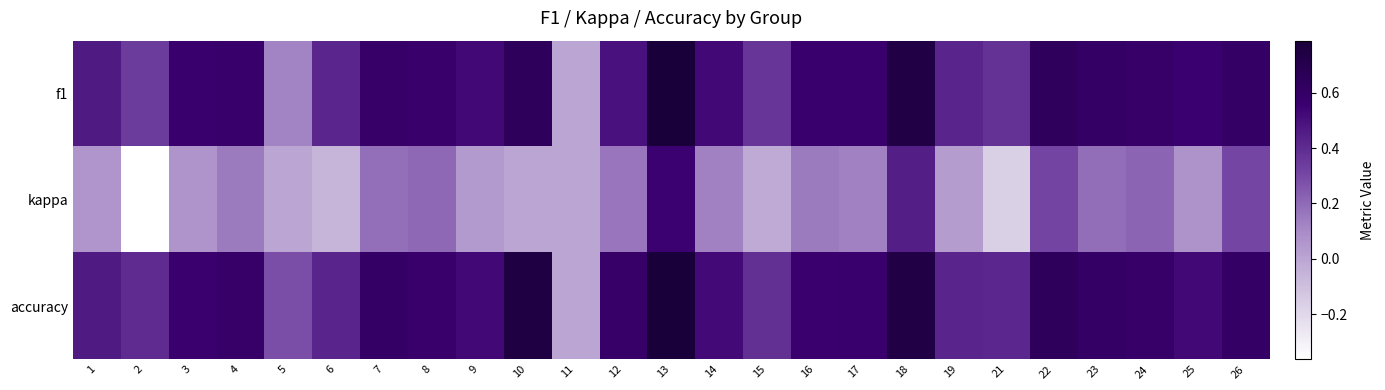

At 26, list the series in order from largest to smallest.

f1, accuracy, kappa